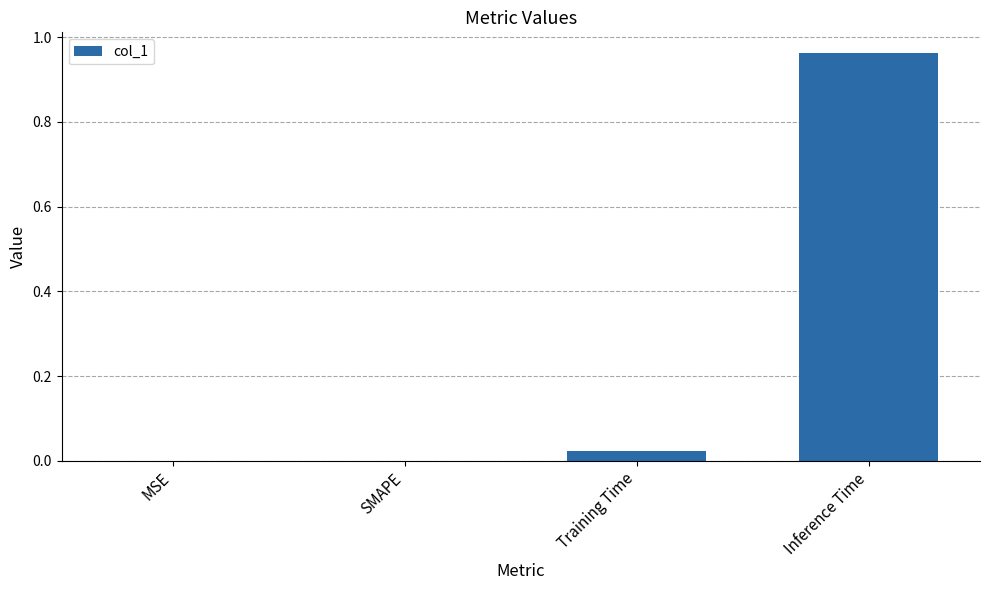

The value at Training Time is 0.0. True or false?

True